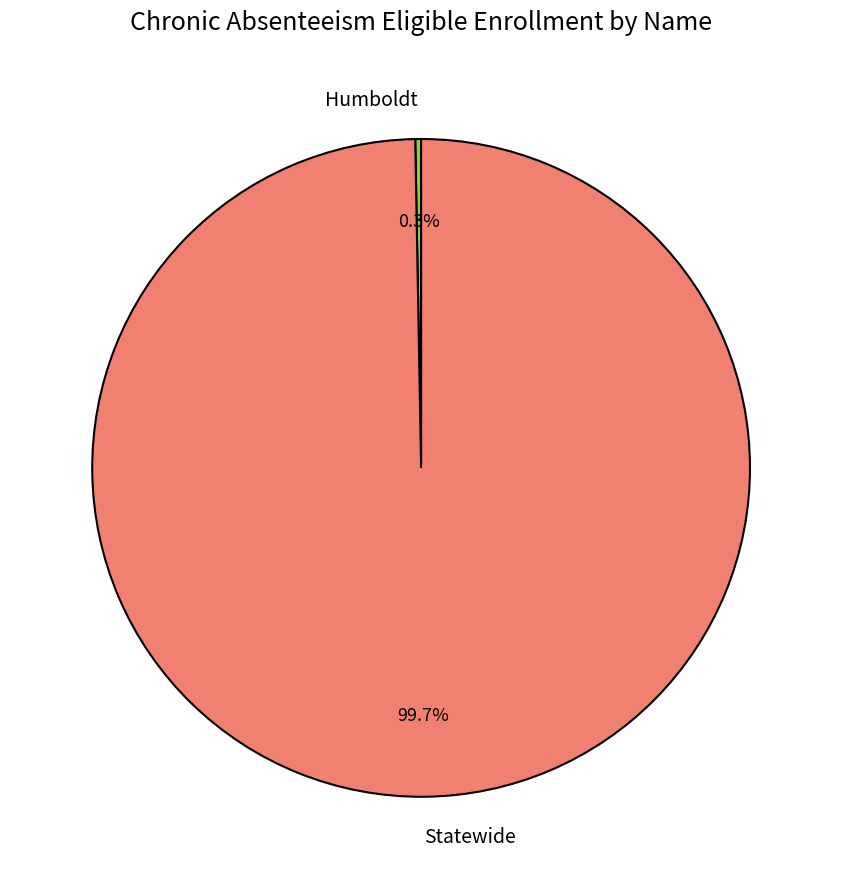

To the nearest percent, what is the combined percentage of Humboldt and Statewide?

100%